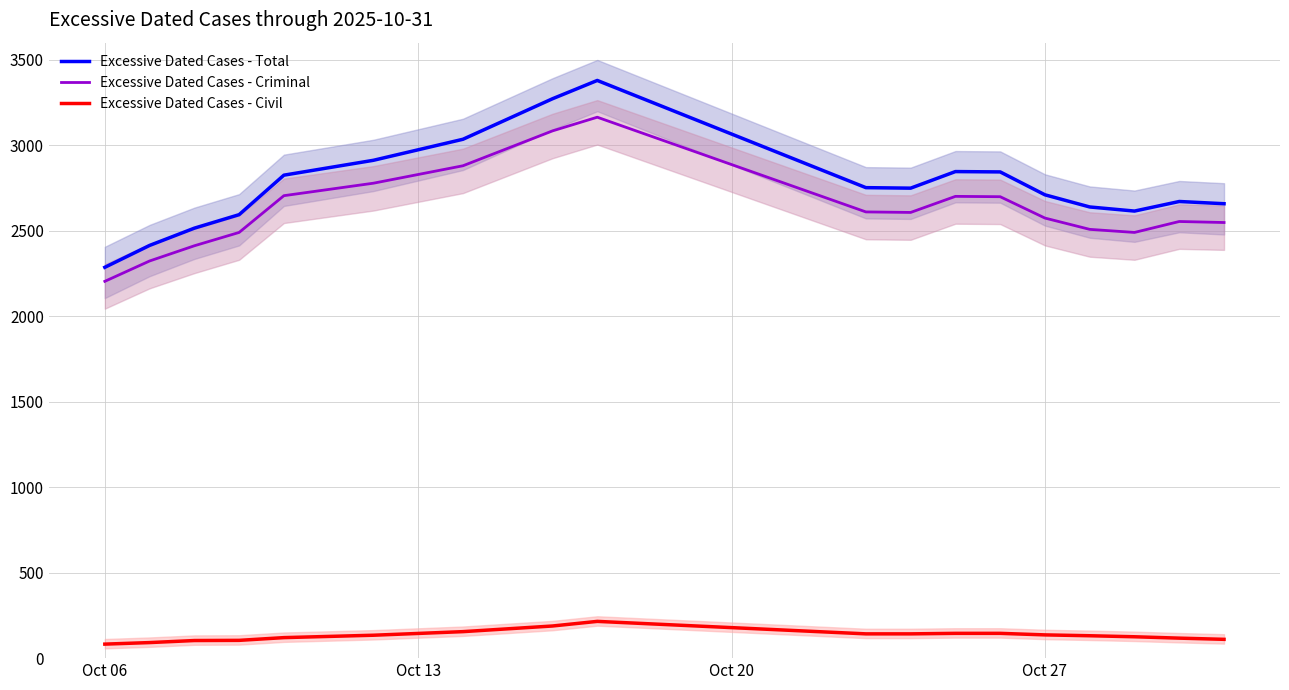

What is the average value of the Excessive Dated Cases - Total series?

2762